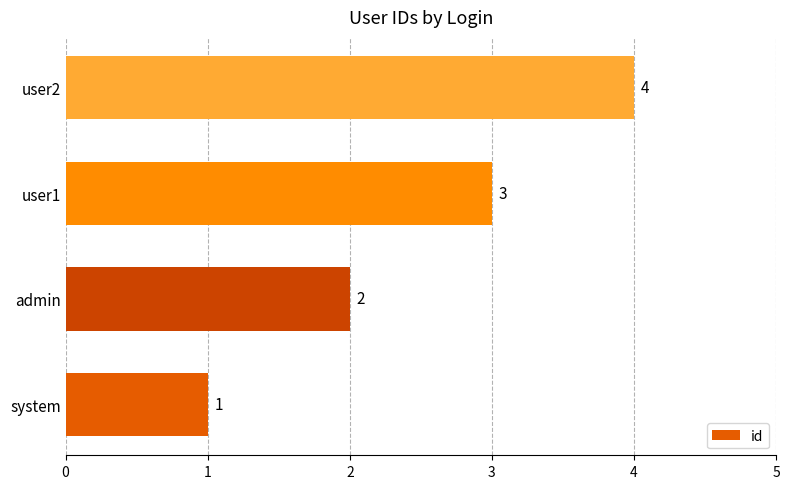

How many values are between 2 and 4?

3